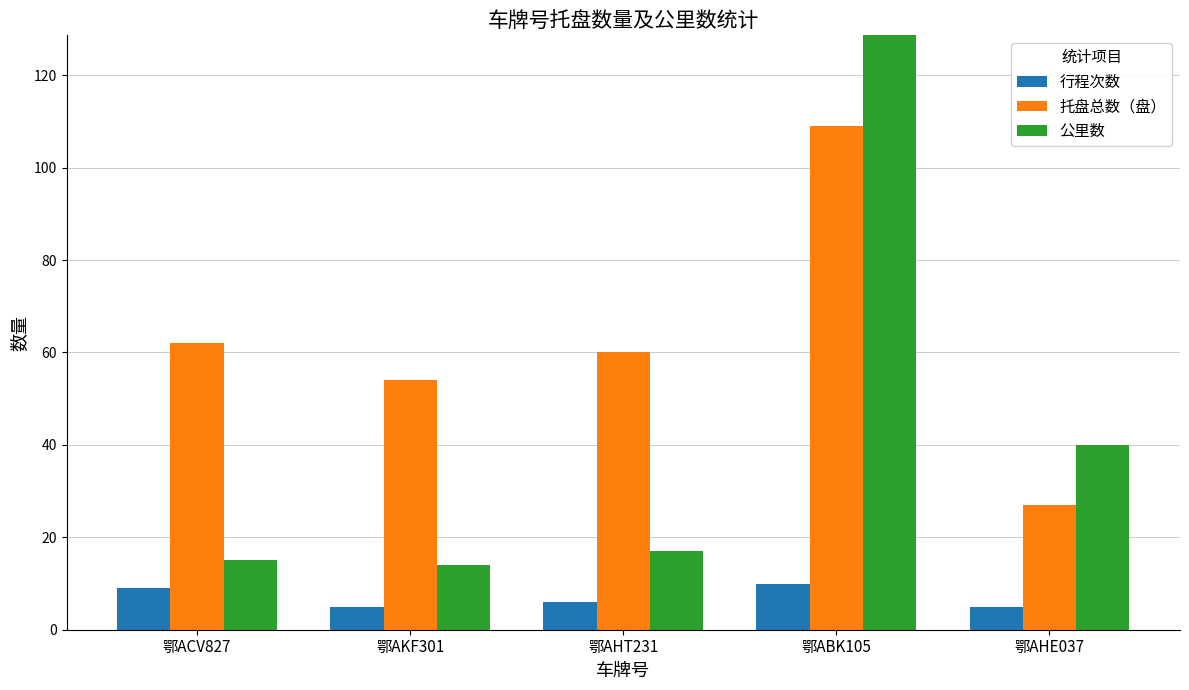

What is the sum of the 行程次数 values at 鄂ACV827 and 鄂AHE037?

14